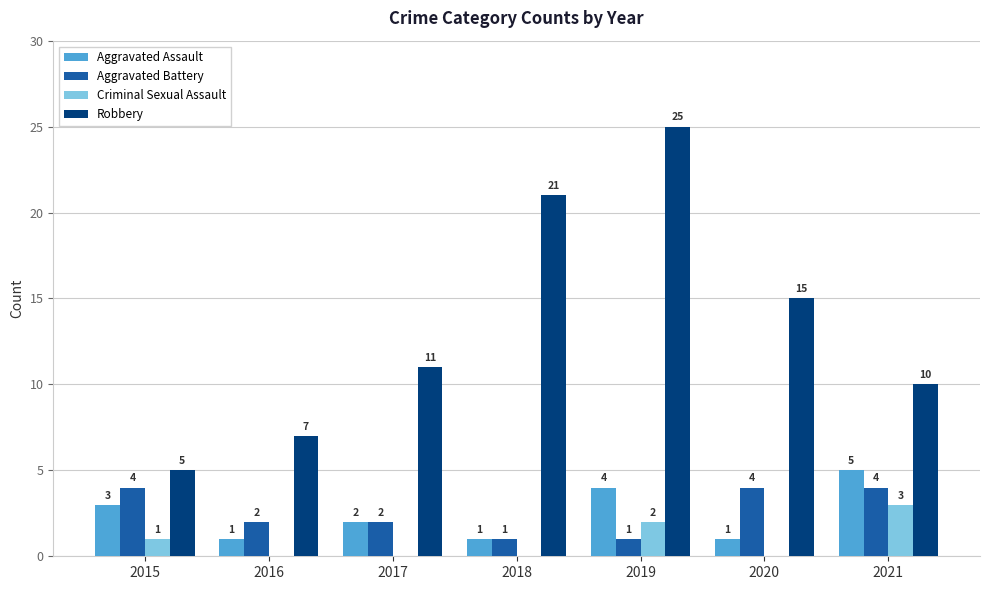

How many values in the Criminal Sexual Assault series exceed 0?

3